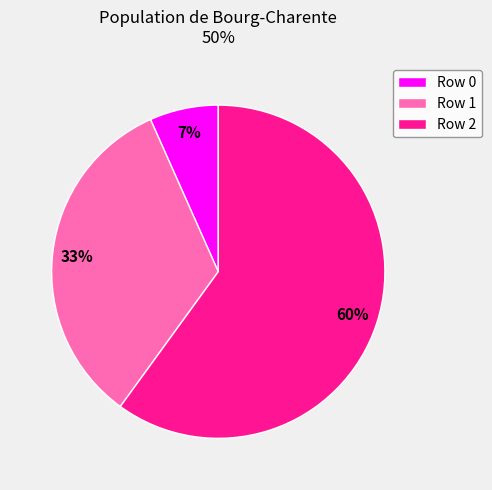

To the nearest percent, what is the average slice percentage?

33%